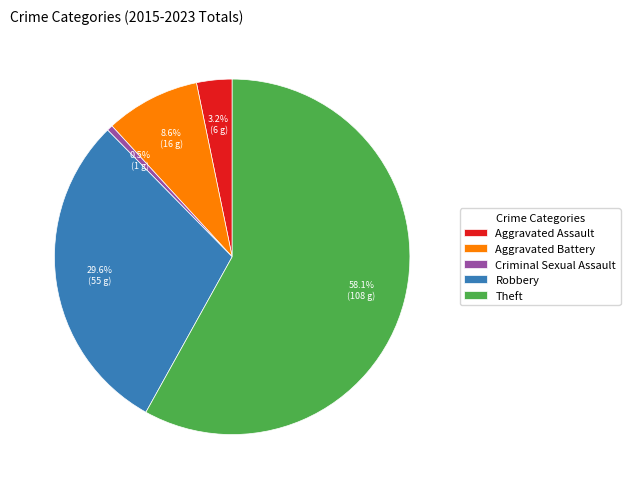

Do Robbery and Criminal Sexual Assault together represent more than half of the pie?

No